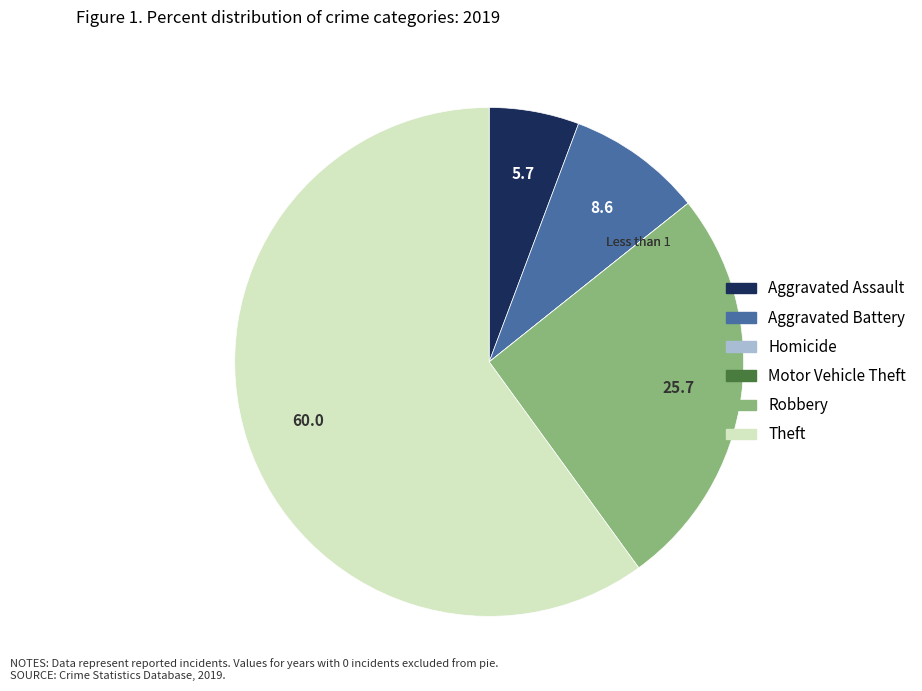

Which category has the biggest portion of the pie?

Theft